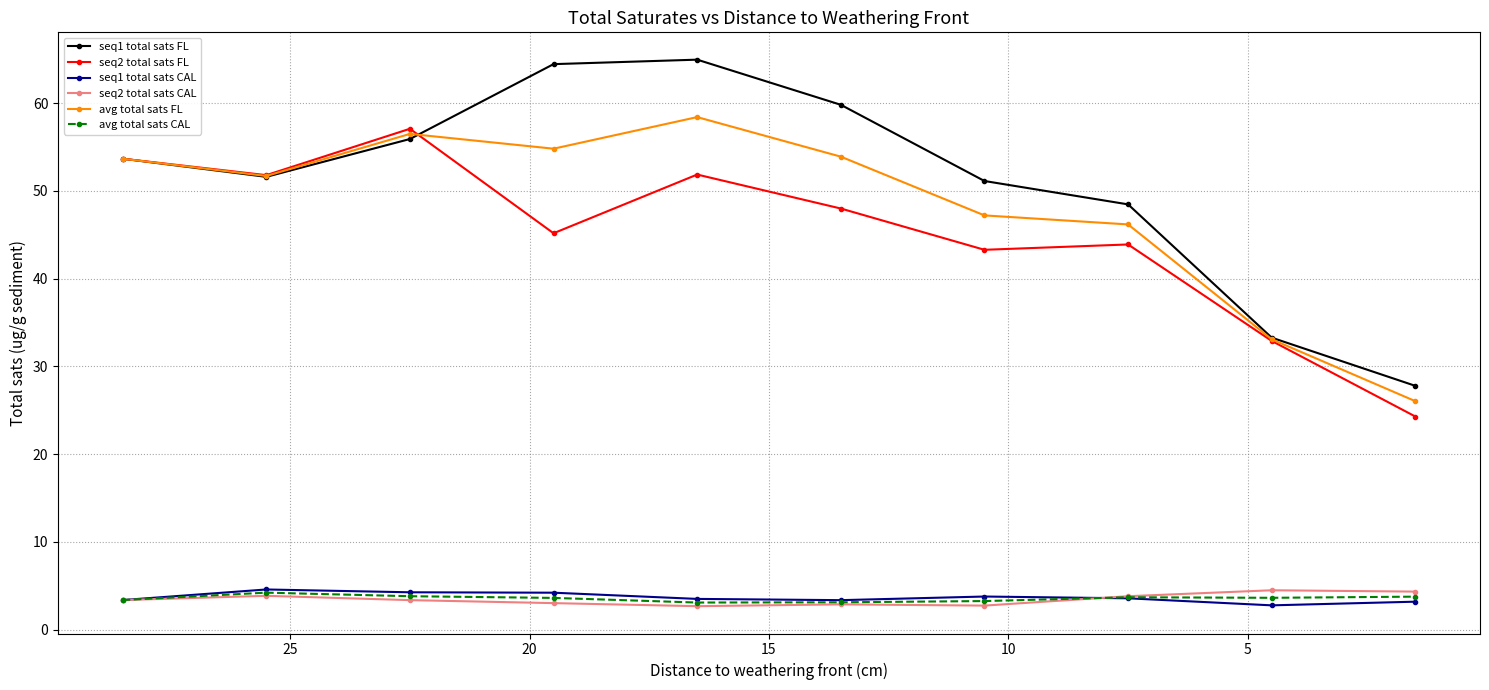

What is the sum of all seq2 total sats CAL values?

34.6